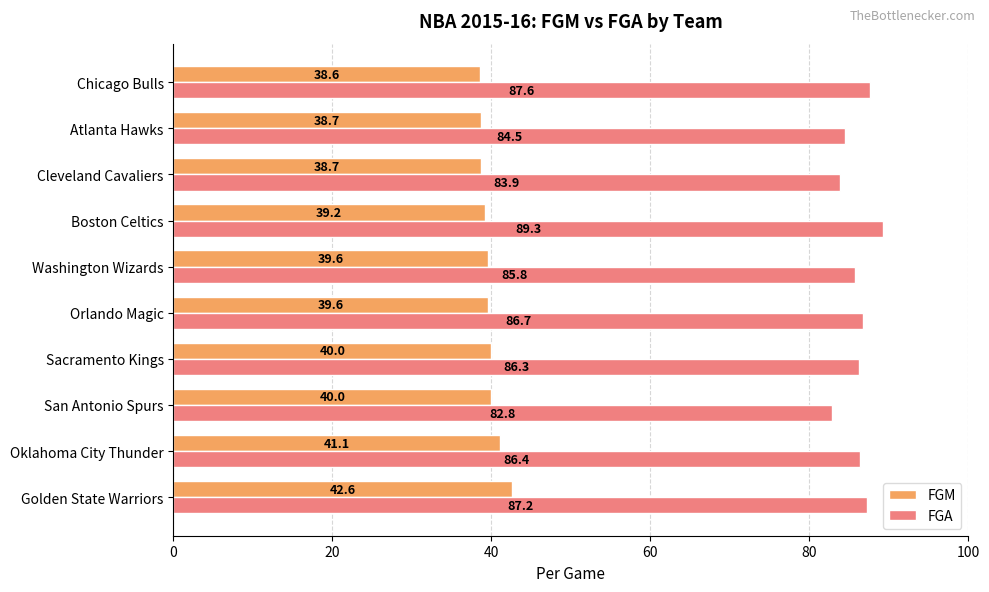

Which series has the widest spread of values?

FGA